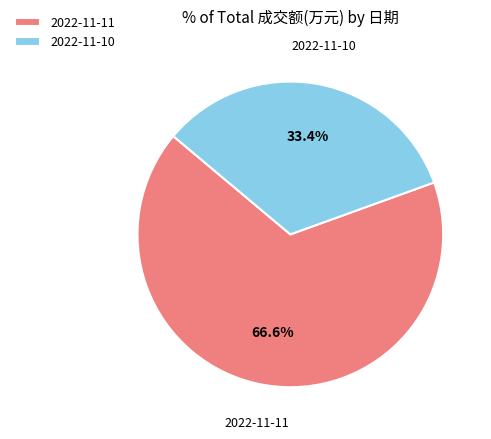

The 2022-11-11 slice represents 58% of the pie. True or false?

False